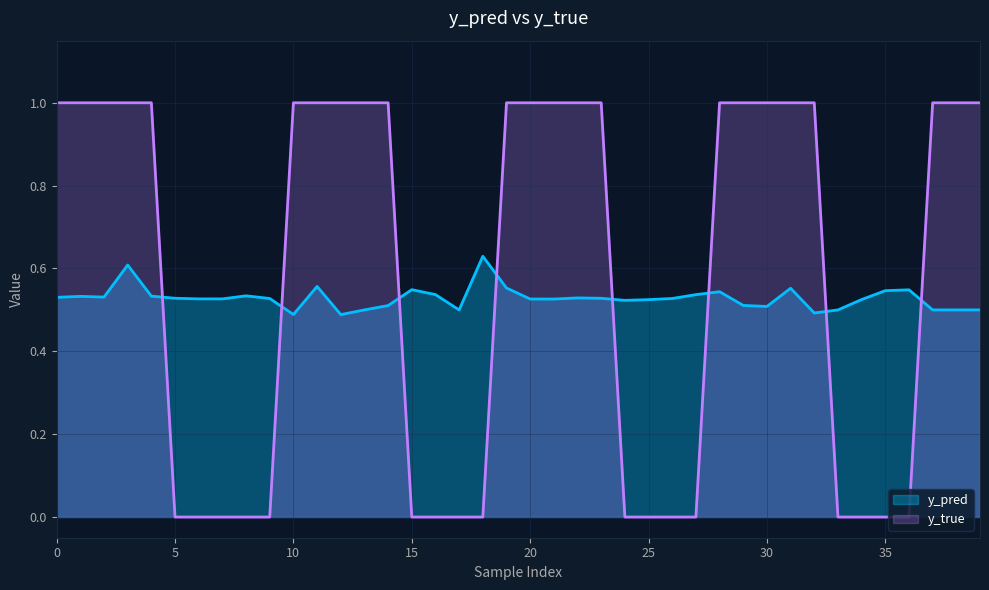

How many data points does each series have?

40